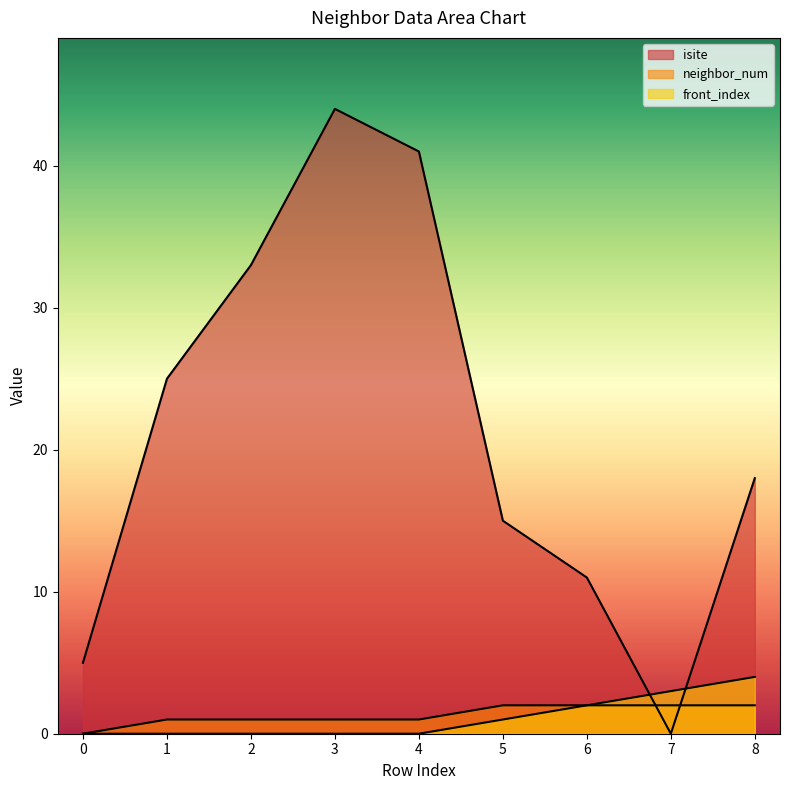

Is it true that front_index equals 1 at 7?

False